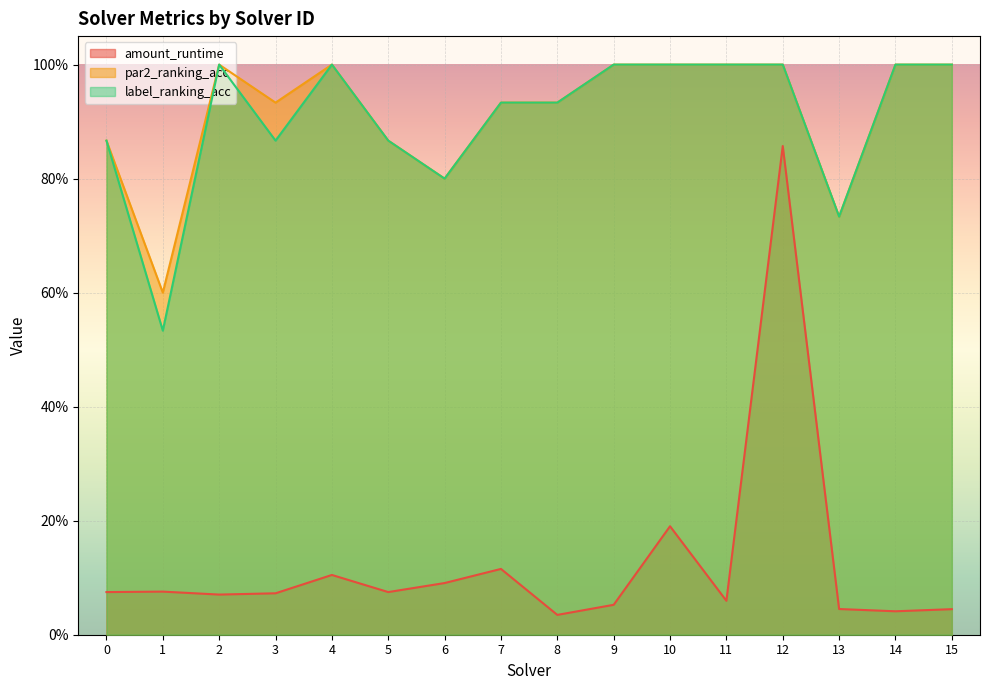

The value of amount_runtime at 0 is 0.0. True or false?

False